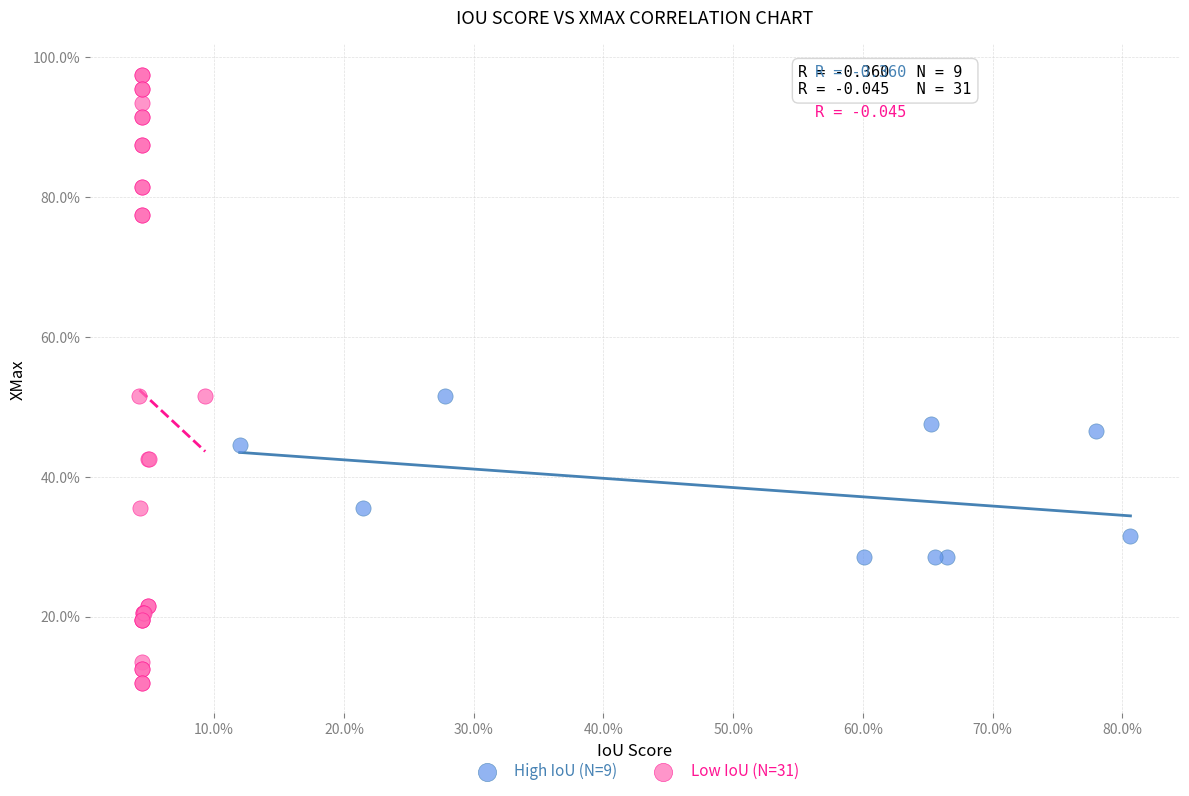

Which series contains the highest Y value?

Low IoU (N=31)